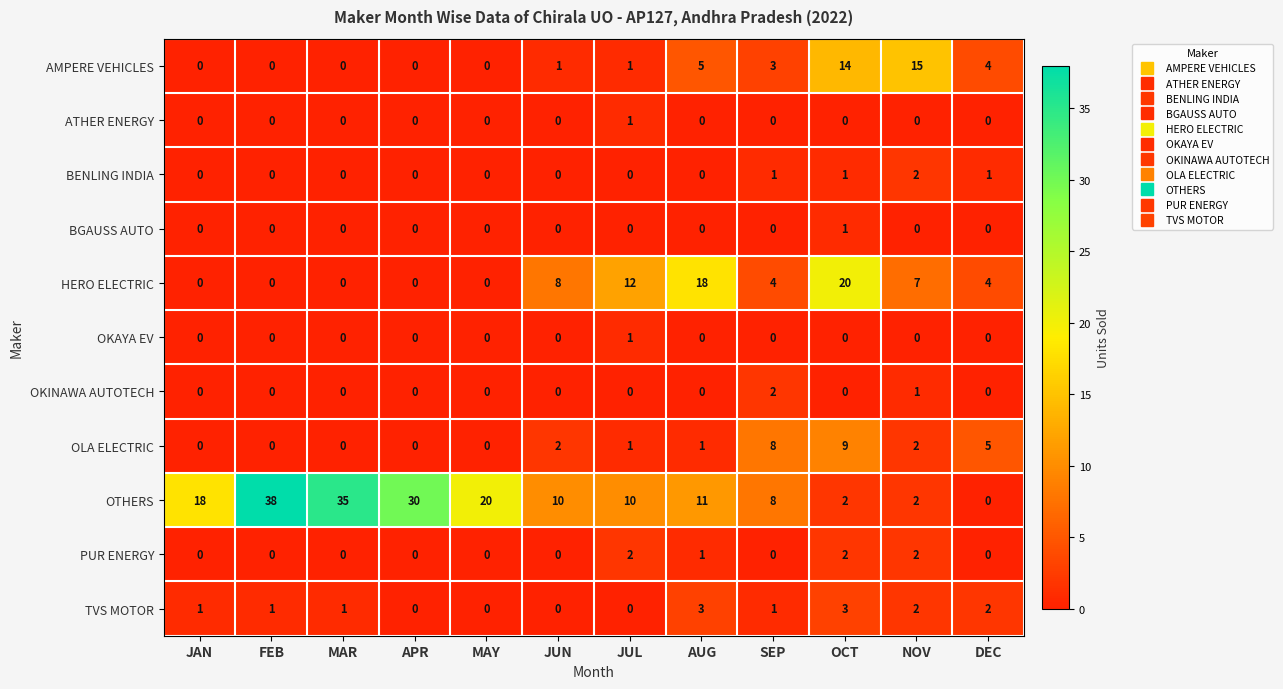

How many data points does each series have?

12